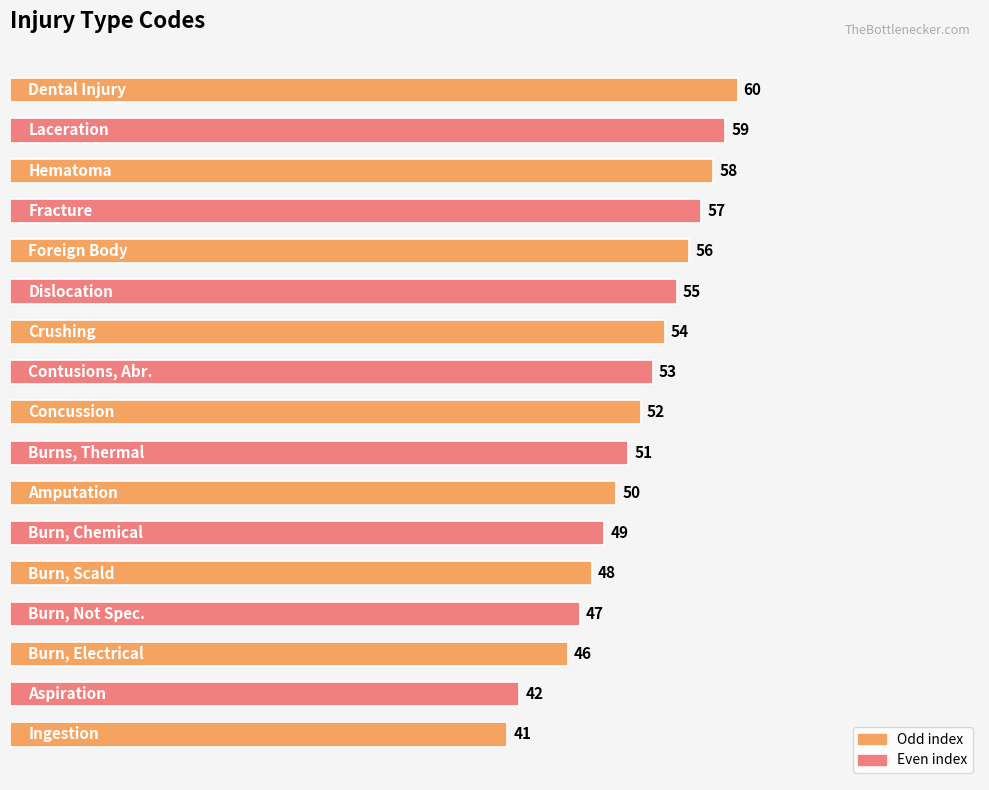

What is the average value?

52